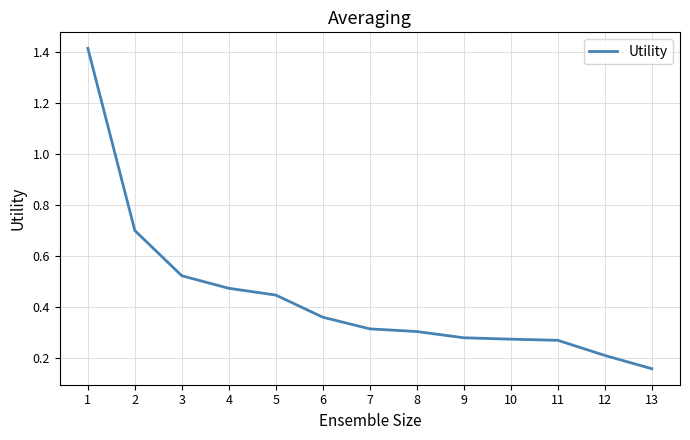

Which label corresponds to the smallest value in the chart?

13